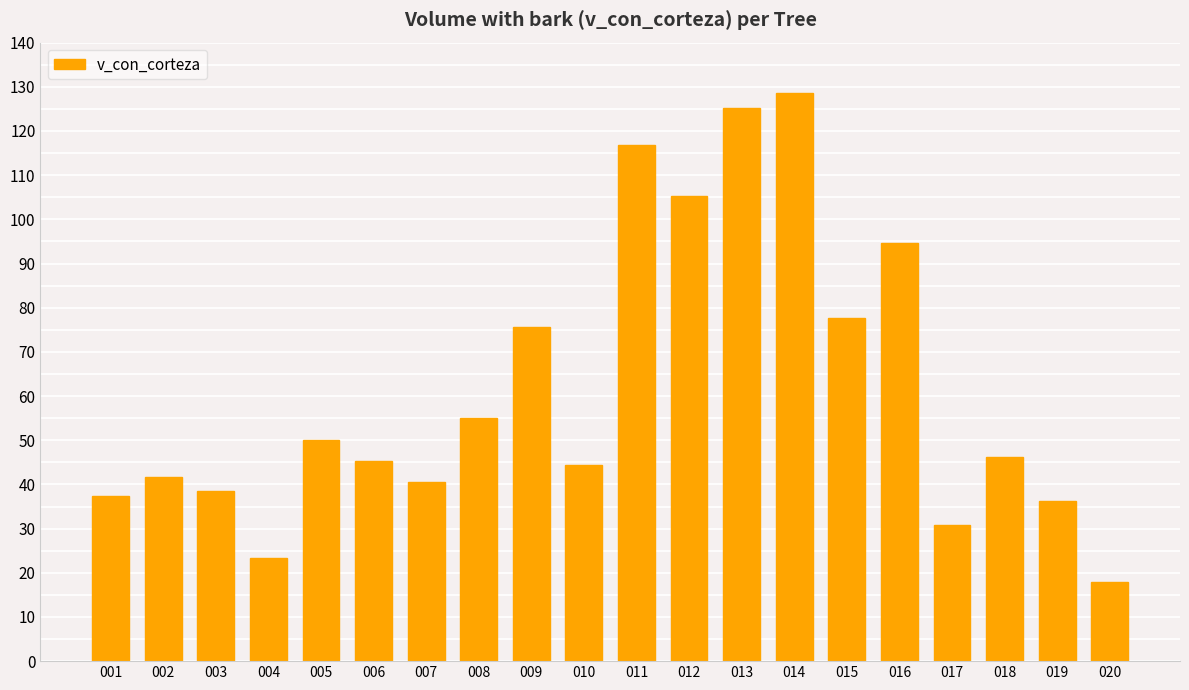

Does the chart contain any negative values?

No